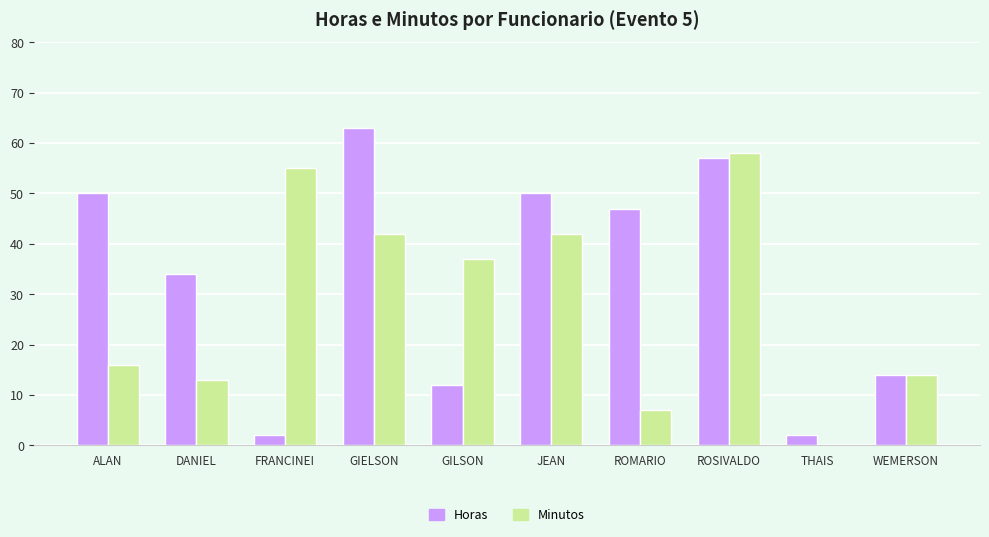

At which label is Horas closest to 32?

DANIEL